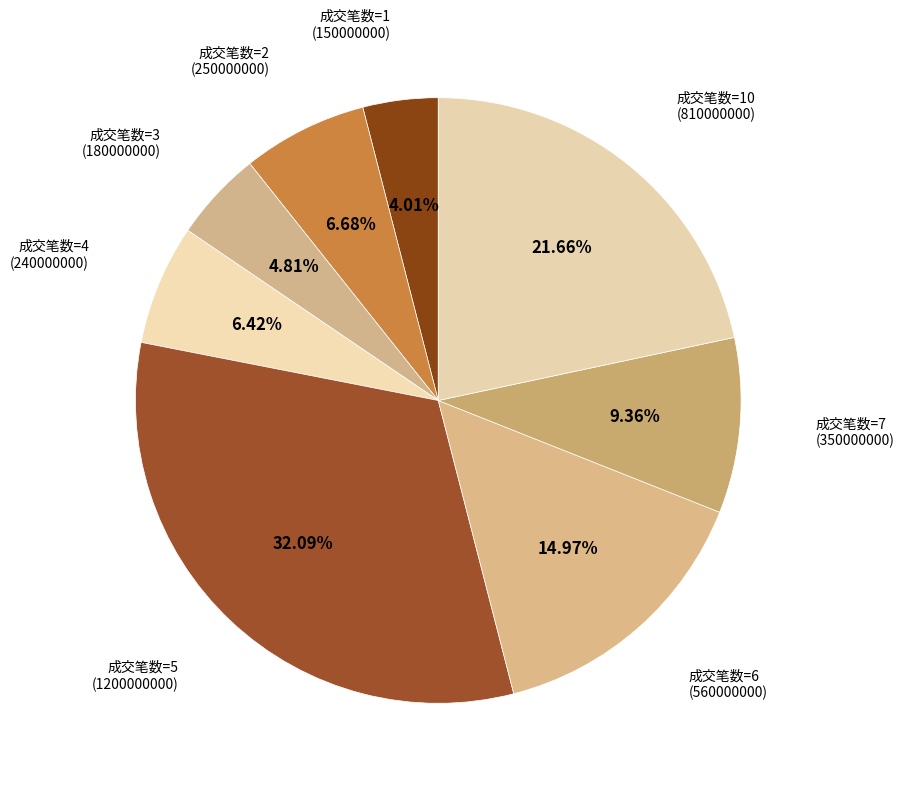

Is there a majority slice in this chart?

No